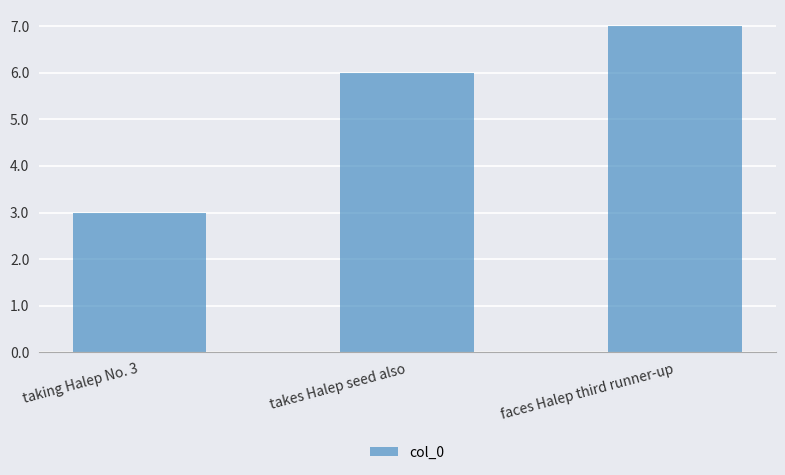

Read the value at faces Halep third runner-up.

7